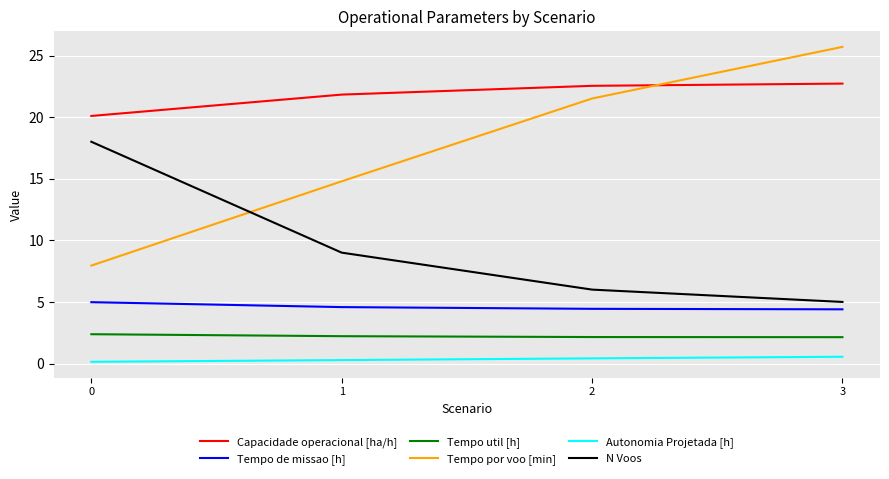

True or false: Tempo por voo [min] and Tempo util [h] intersect in this chart.

False